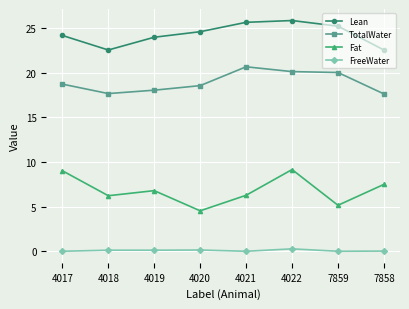

Where is the first local minimum for Lean?

4018